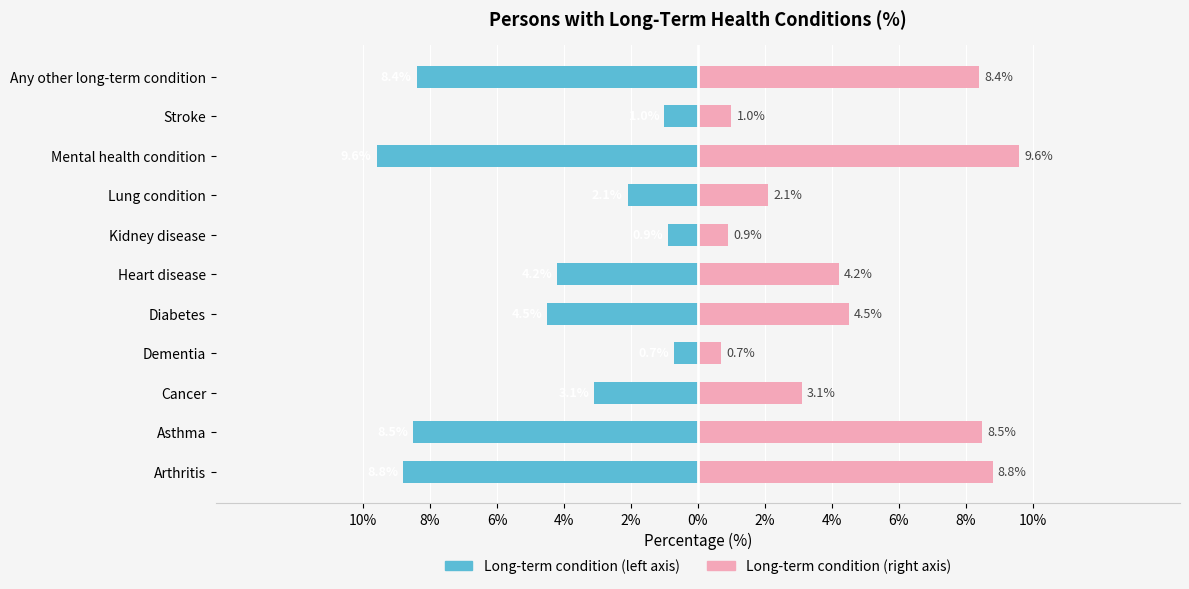

How many bars are there in each group?

2